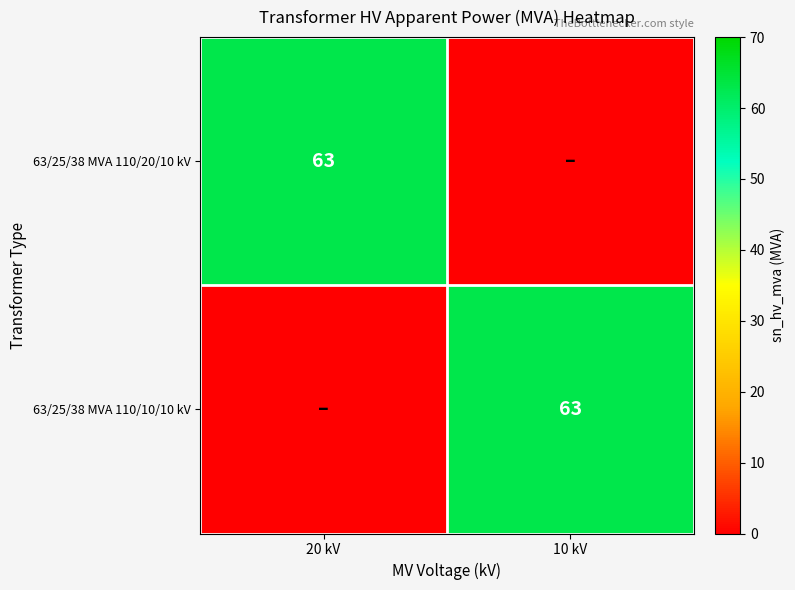

The value of 63/25/38 MVA 110/20/10 kV at 20 kV is 42. True or false?

False